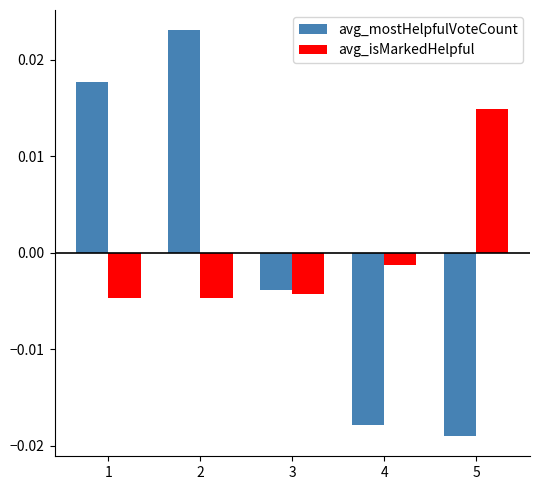

Which category has the lowest value in the avg_mostHelpfulVoteCount series?

5